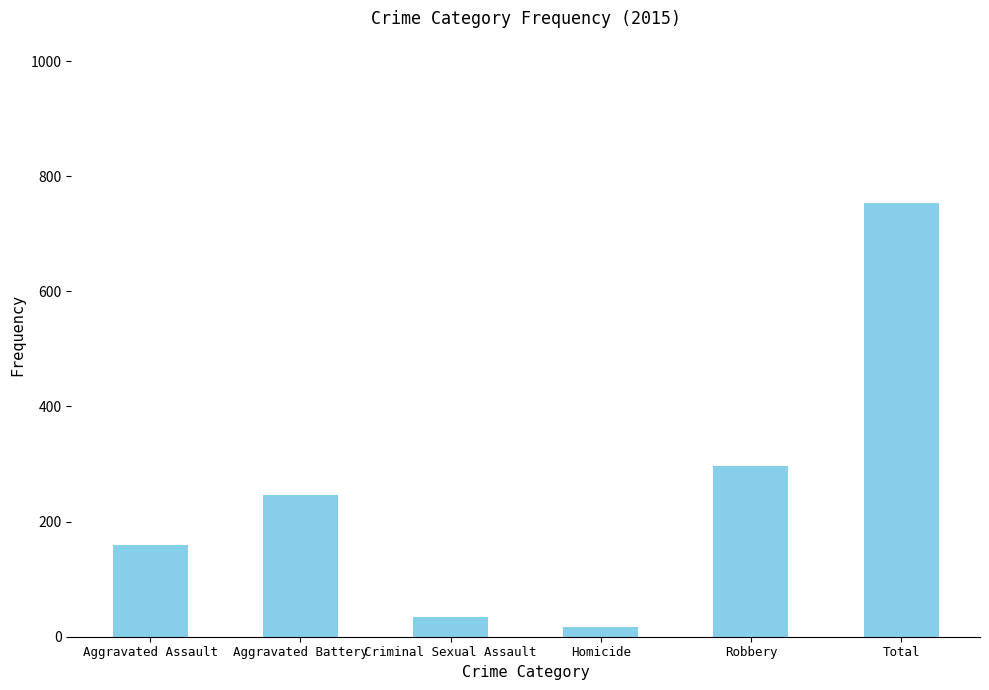

Rank the categories by value from lowest to highest.

Homicide, Criminal Sexual Assault, Aggravated Assault, Aggravated Battery, Robbery, Total